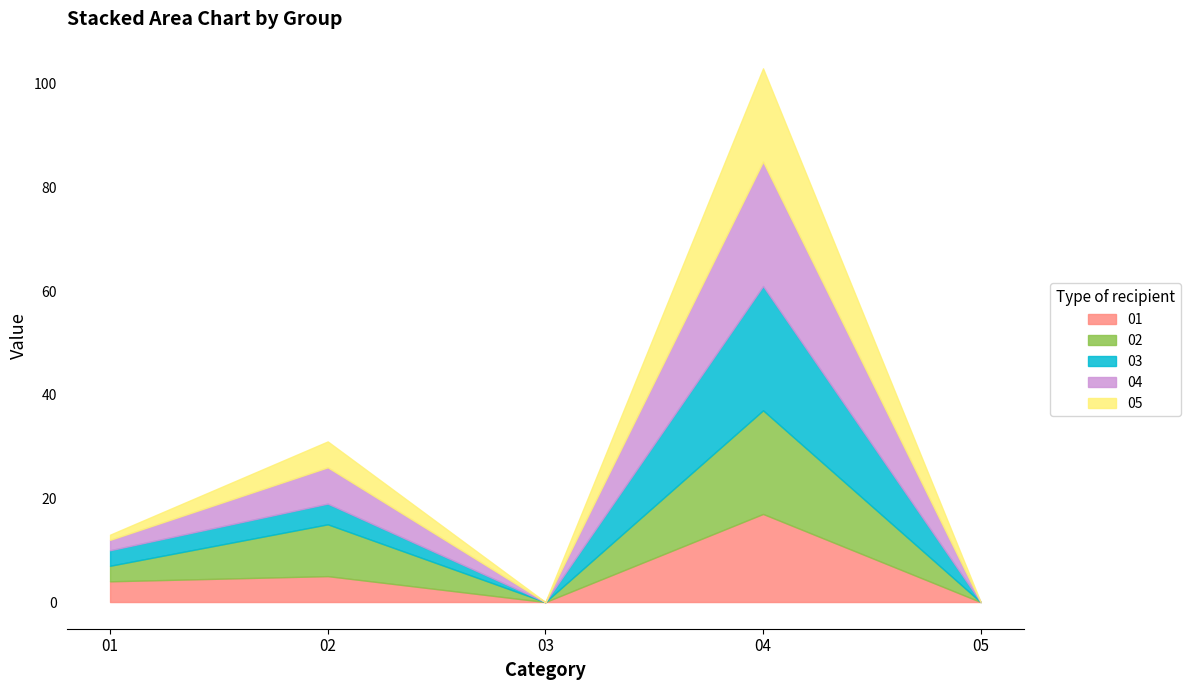

True or false: 03 has more than 1 points higher than both neighbors.

True